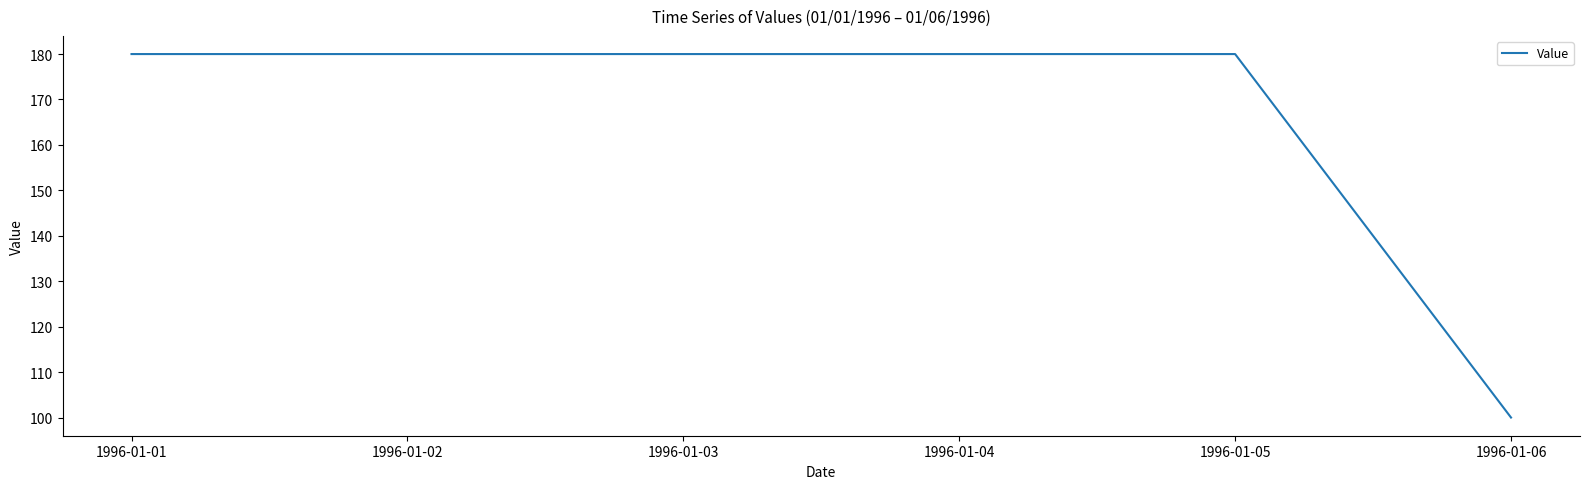

Count the number of categories in the chart.

6